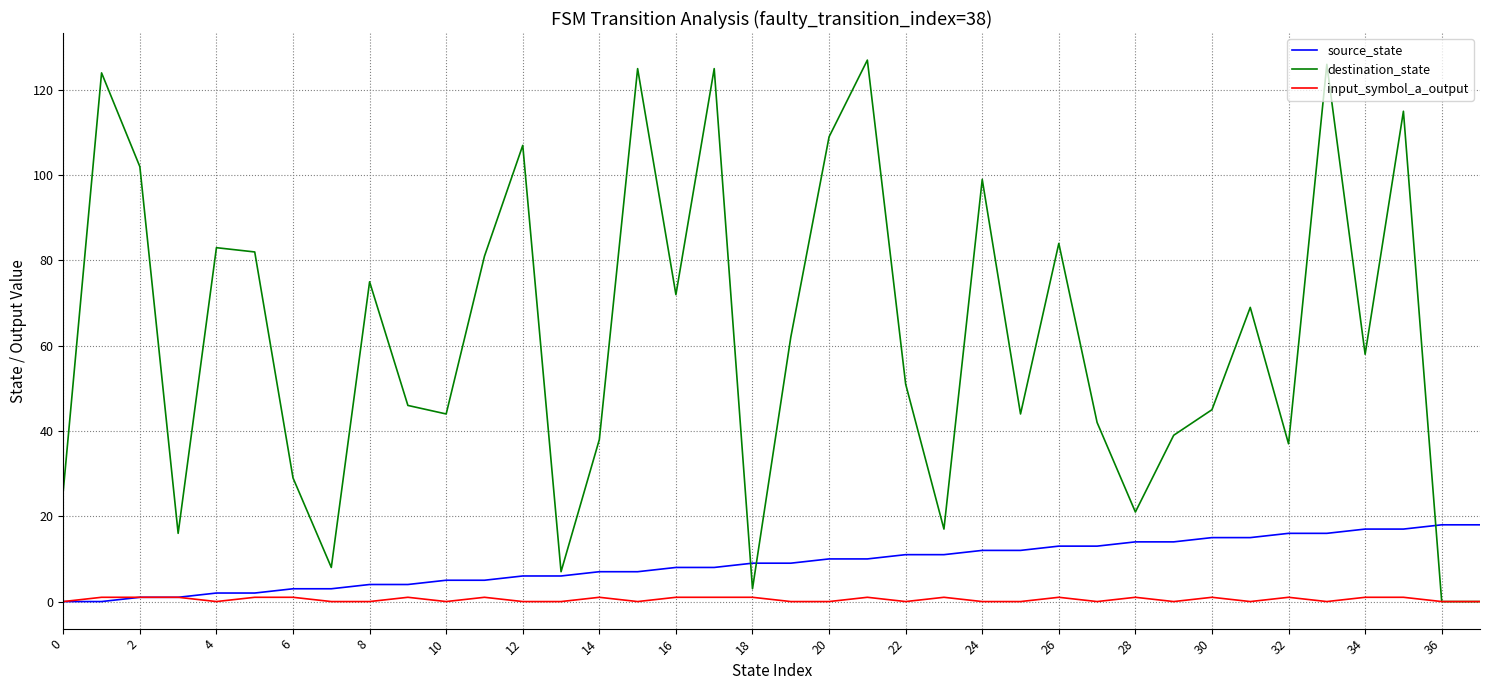

Which series has the widest spread of values?

destination_state